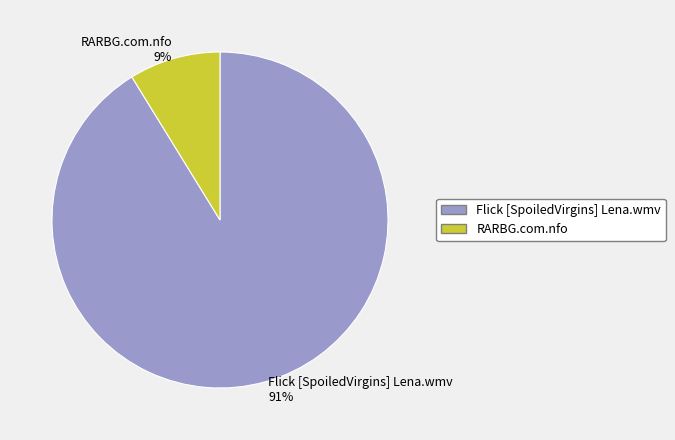

Is there any slice that represents more than half of the pie?

Yes